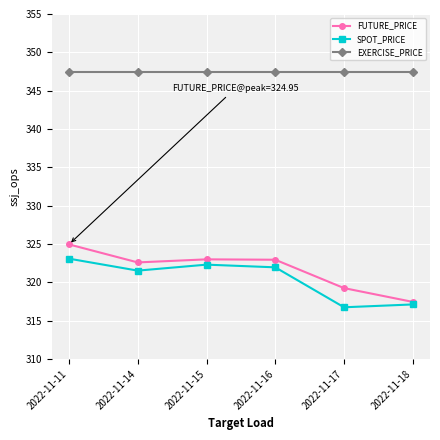

Which series changed the most between 2022-11-11 and 2022-11-14?

FUTURE_PRICE